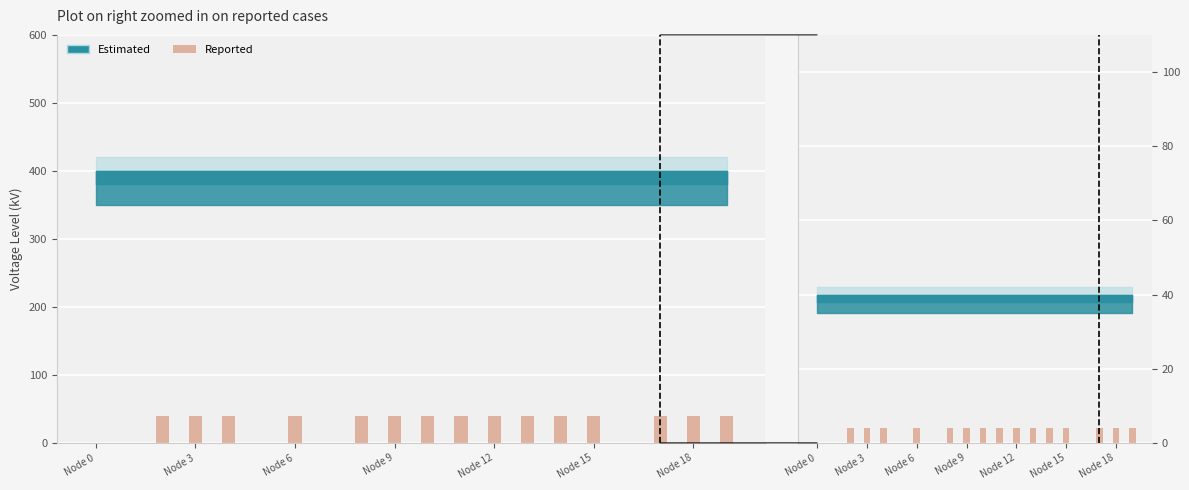

What is the sum of the values at Node 12 and Node 18?

8